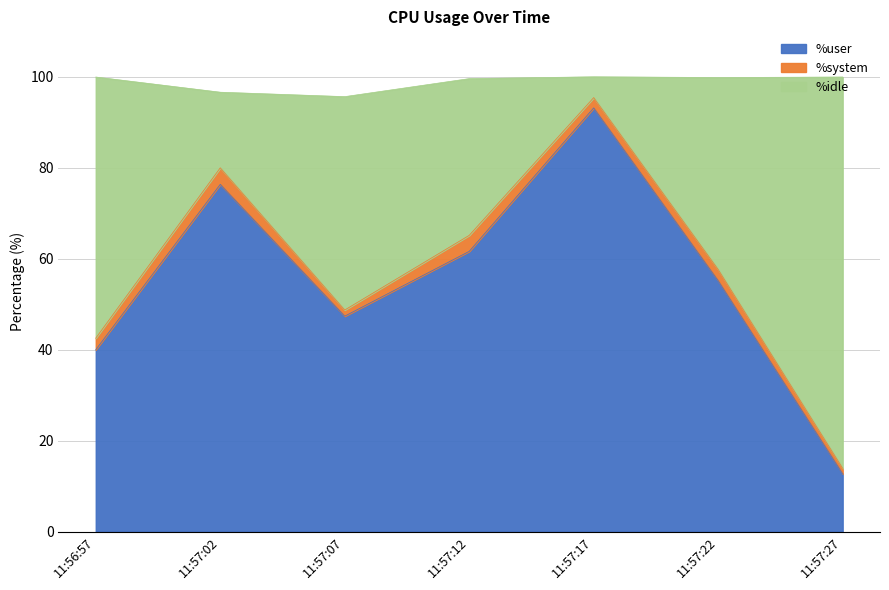

Is it true that %user equals 55.2 at 11:57:22?

True